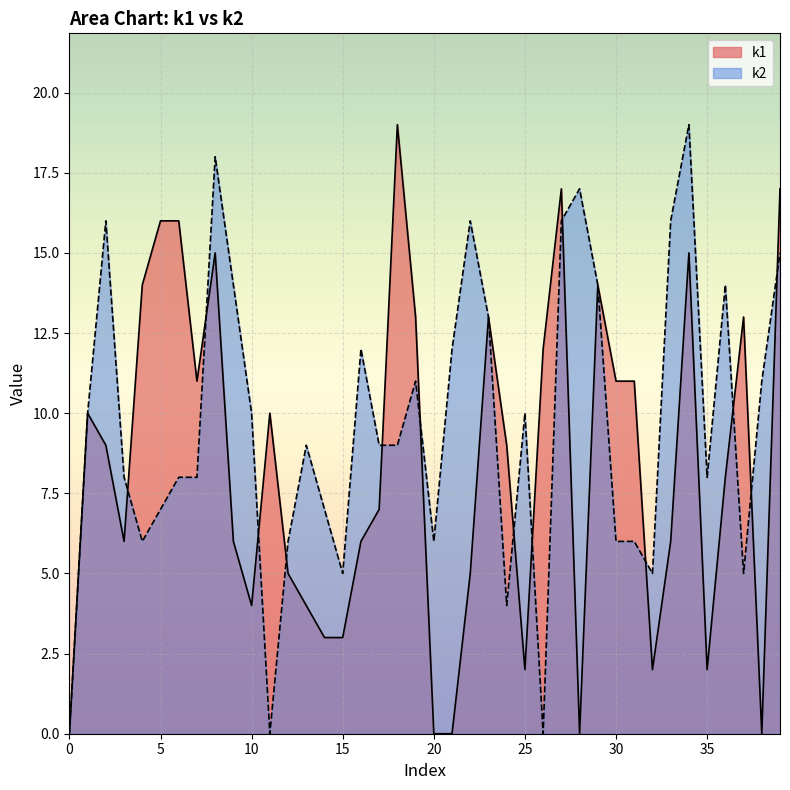

How many intersections are there between k1 and k2?

13